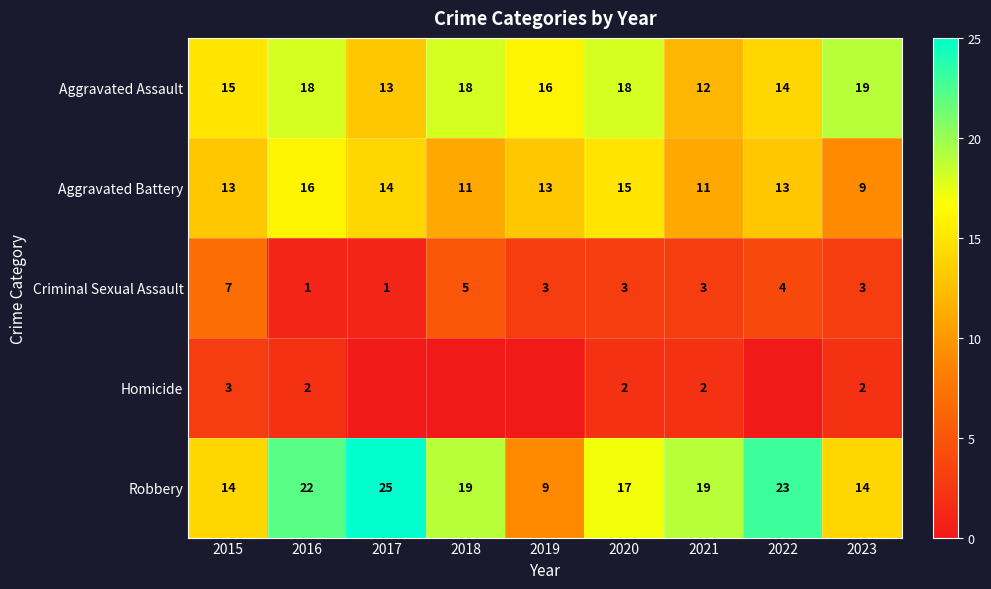

Is it true that Aggravated Assault equals 12 at 2021?

True